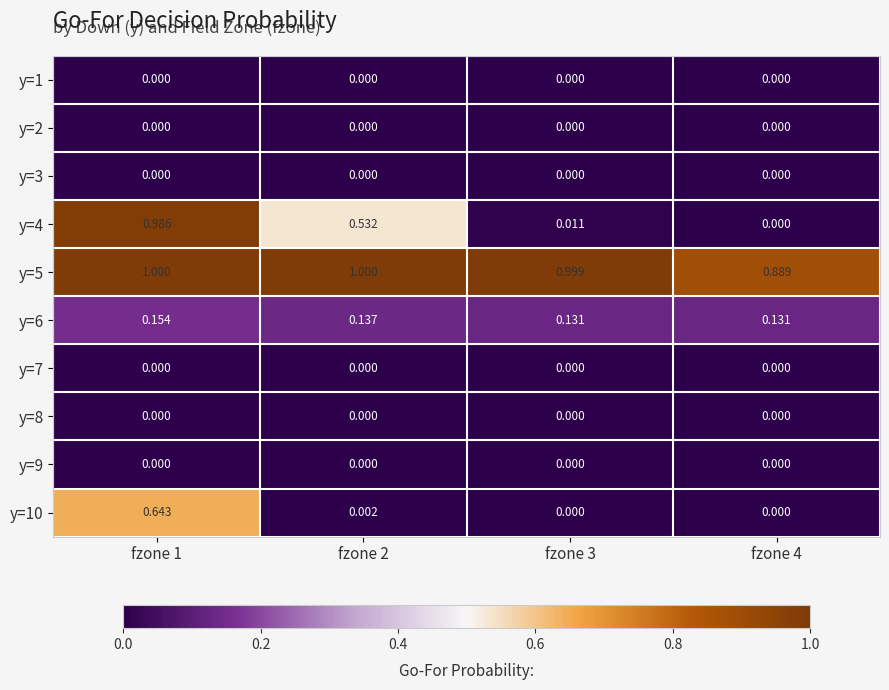

What is the spread (max minus min) of values at fzone 2?

1.0